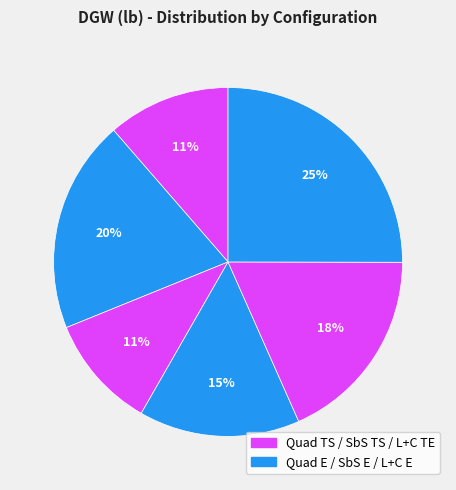

Count the number of slices in the pie.

6